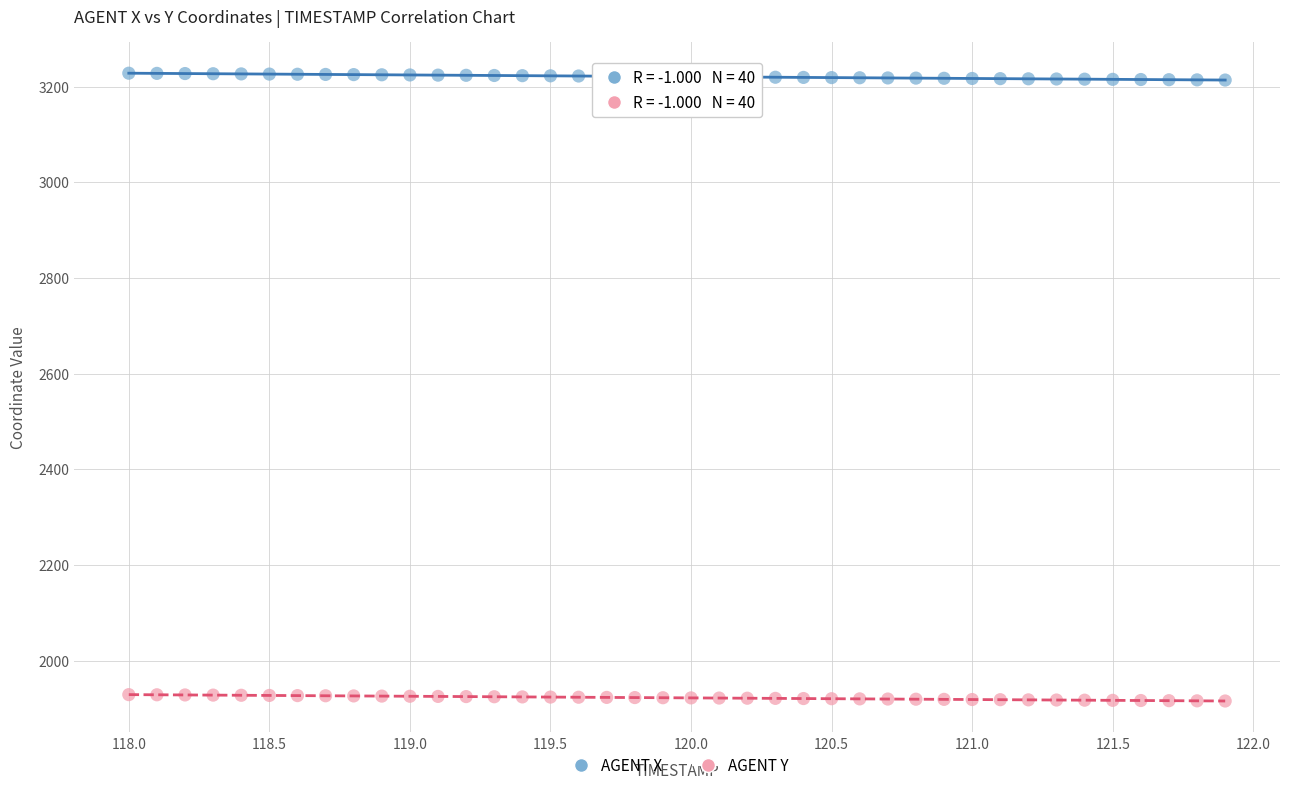

Which series reaches the maximum Y coordinate?

AGENT X